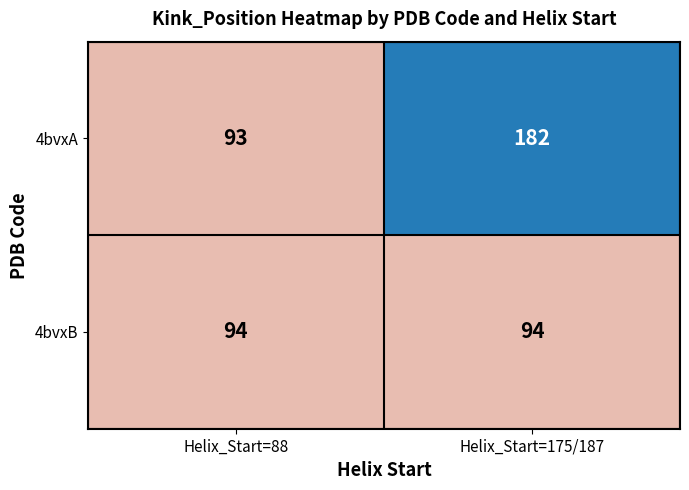

Between Helix_Start=88 and Helix_Start=175/187, which series saw the biggest shift?

4bvxA